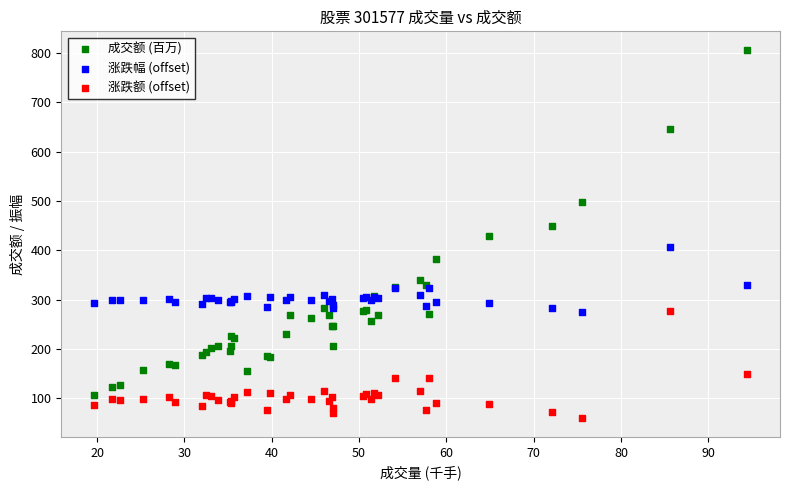

Which series has the largest Y range (max minus min)?

成交额 (百万)